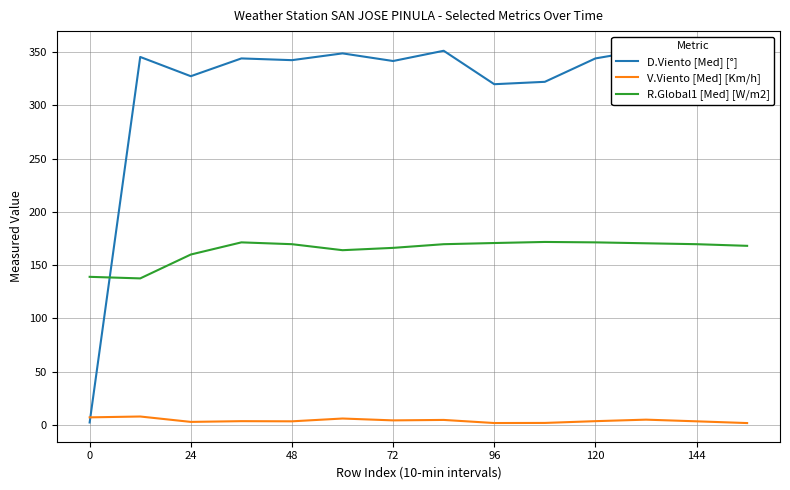

True or false: V.Viento [Med] [Km/h] and R.Global1 [Med] [W/m2] cross at least once.

False